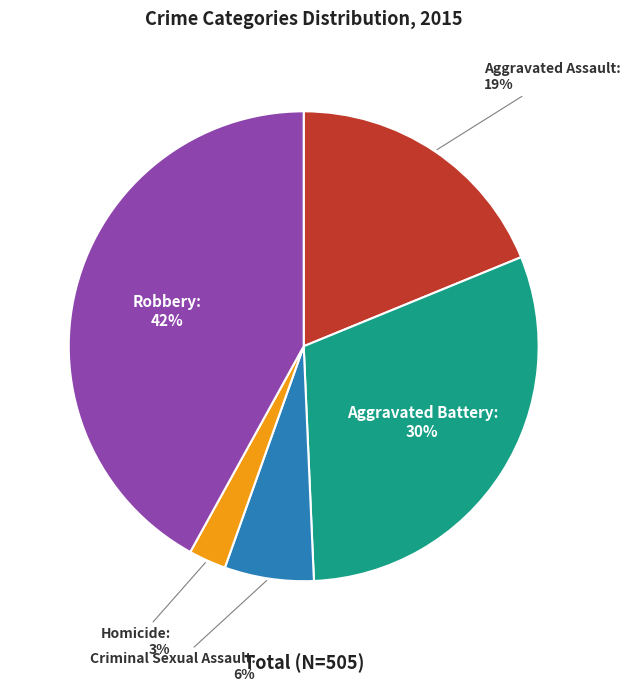

Combined, do Aggravated Assault and Criminal Sexual Assault account for over 50%?

No